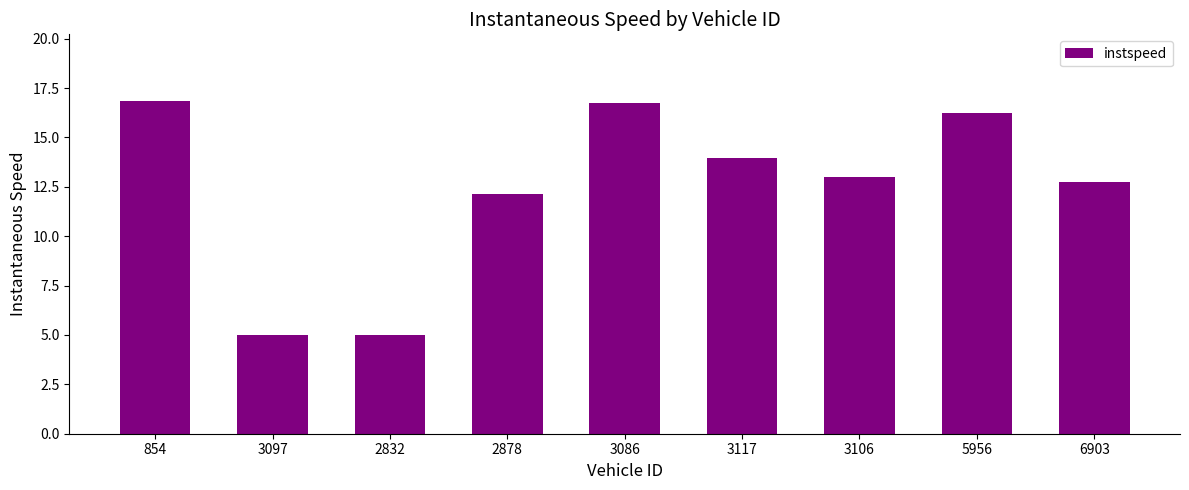

Does the chart contain stacked bars?

No